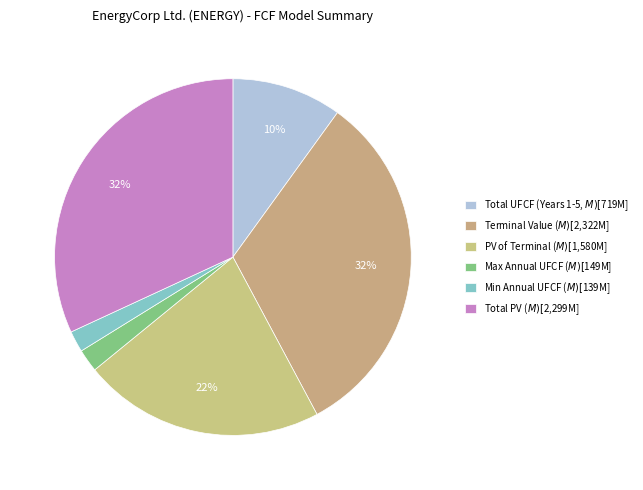

How many segments does this pie chart have?

6